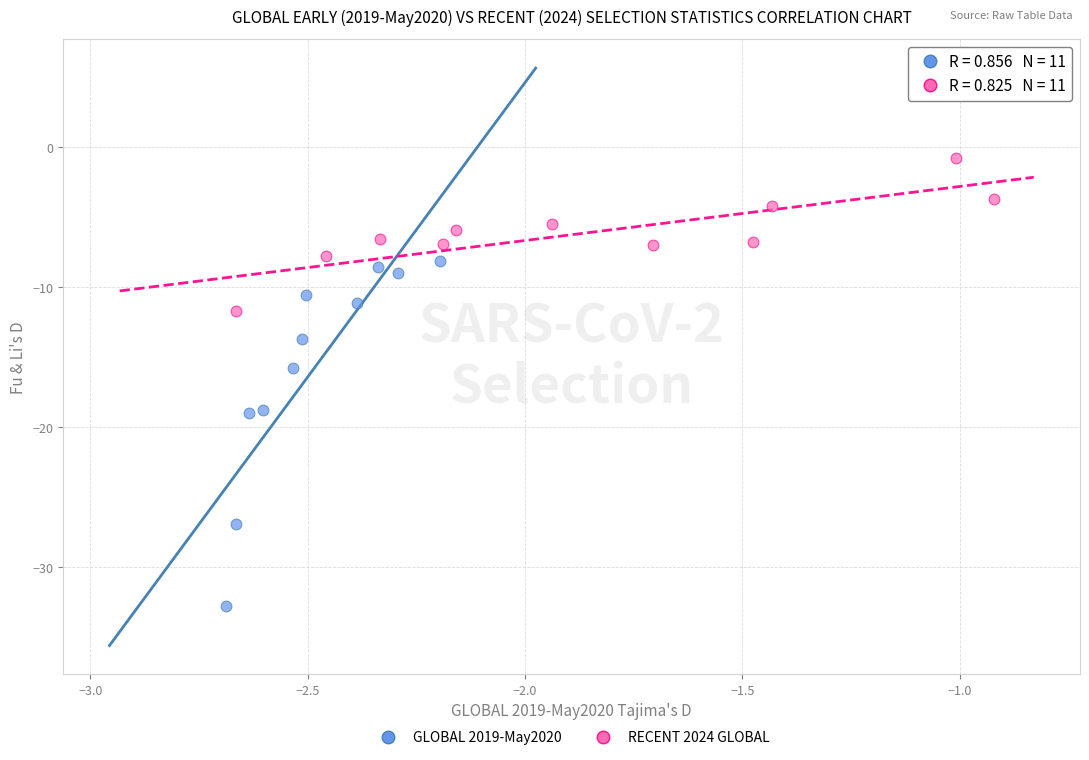

Which series reaches the minimum Y coordinate?

GLOBAL 2019-May2020